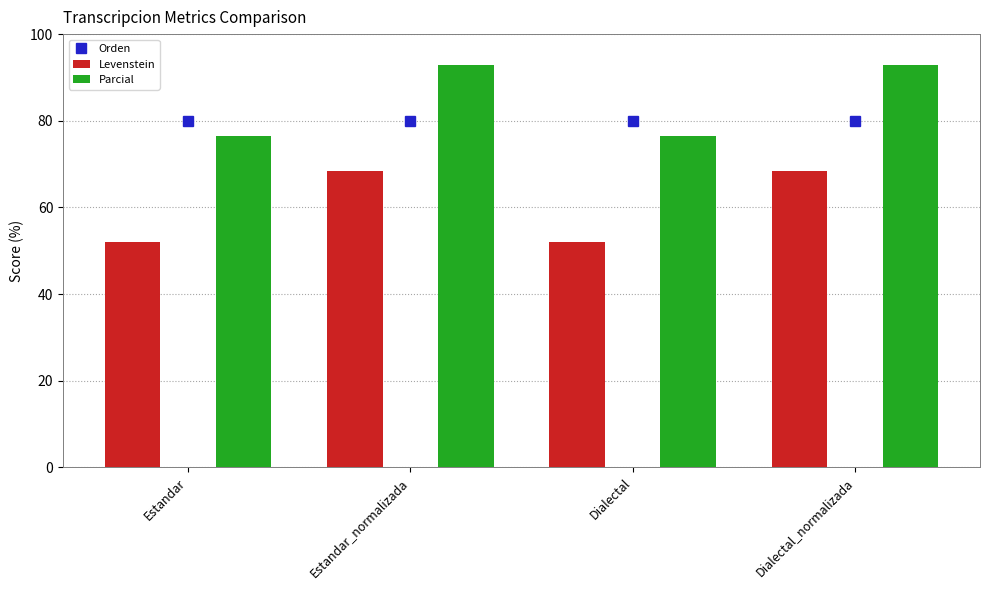

Where does the Levenstein series first go above 68?

Estandar_normalizada